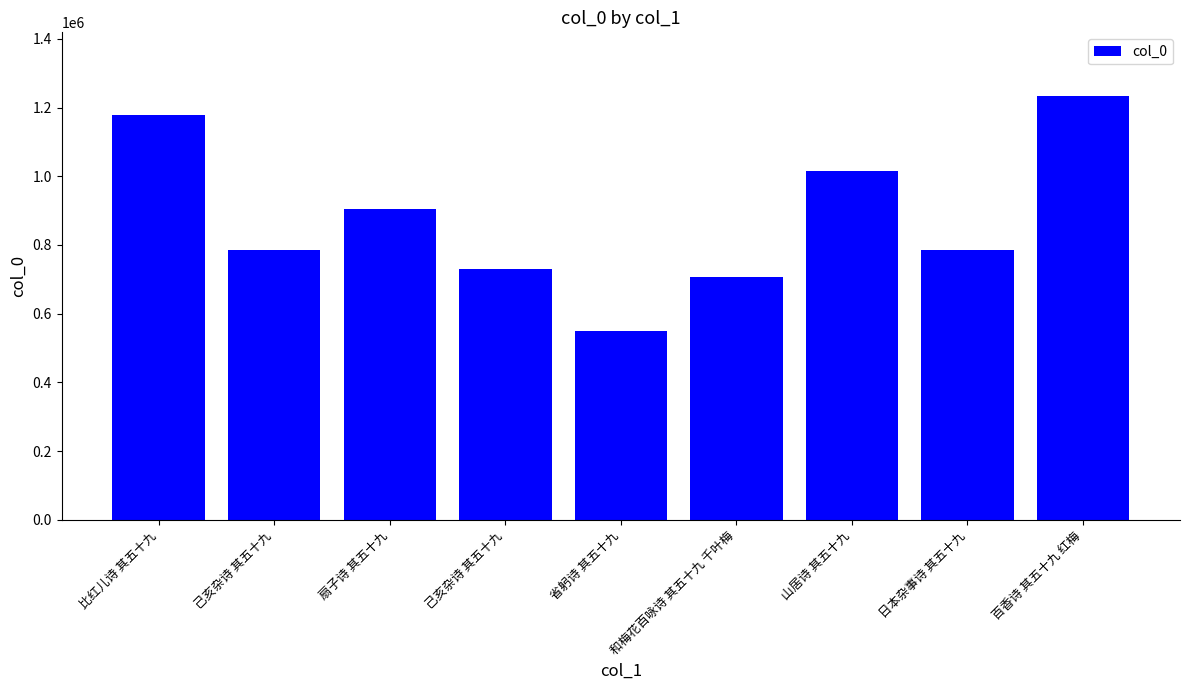

How many distinct data groups are displayed?

1